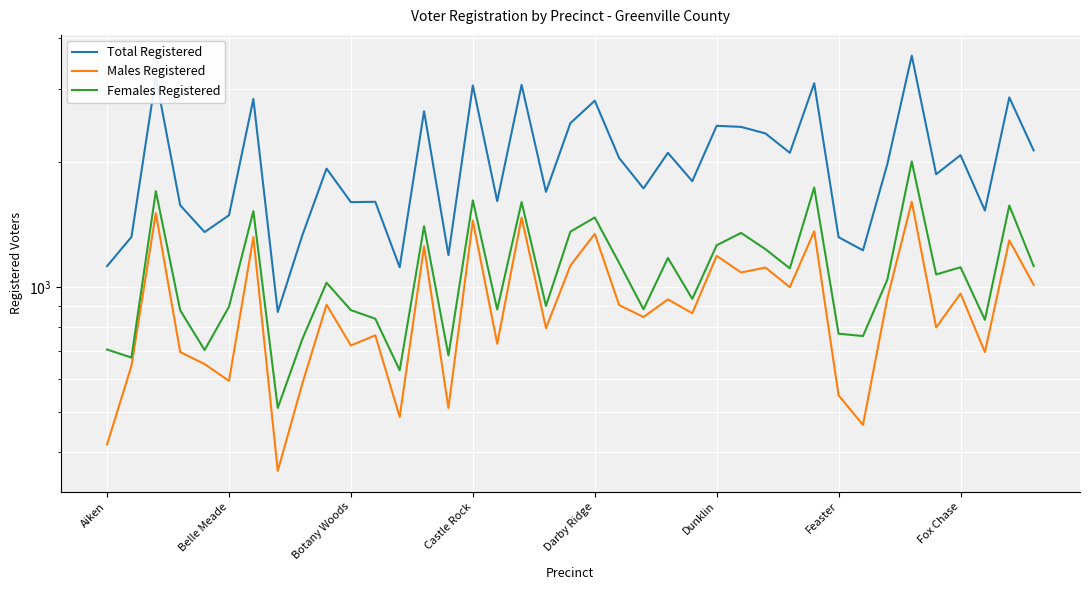

Which series has the largest total across all categories?

Total Registered